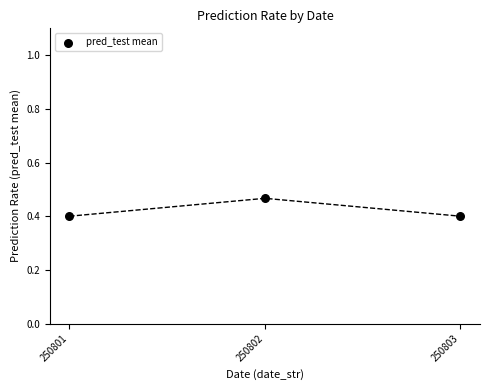

What is the range of X values (max minus min)?

2.0